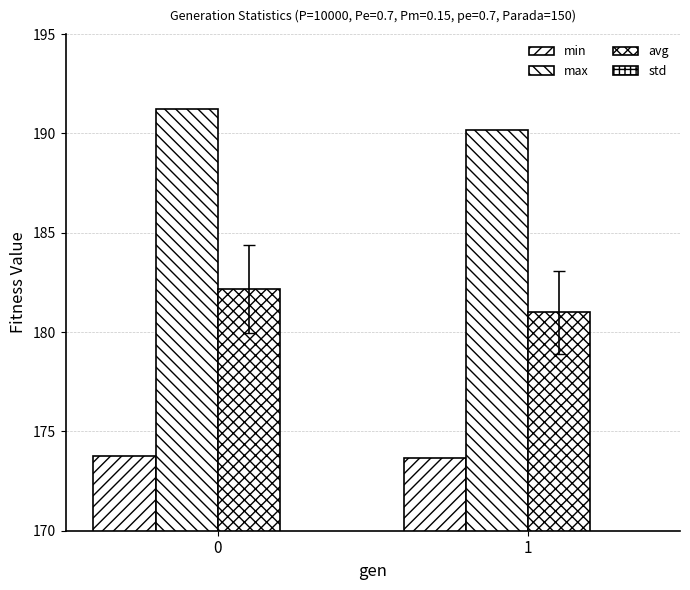

What are all the series names shown in the legend?

min, max, avg, std